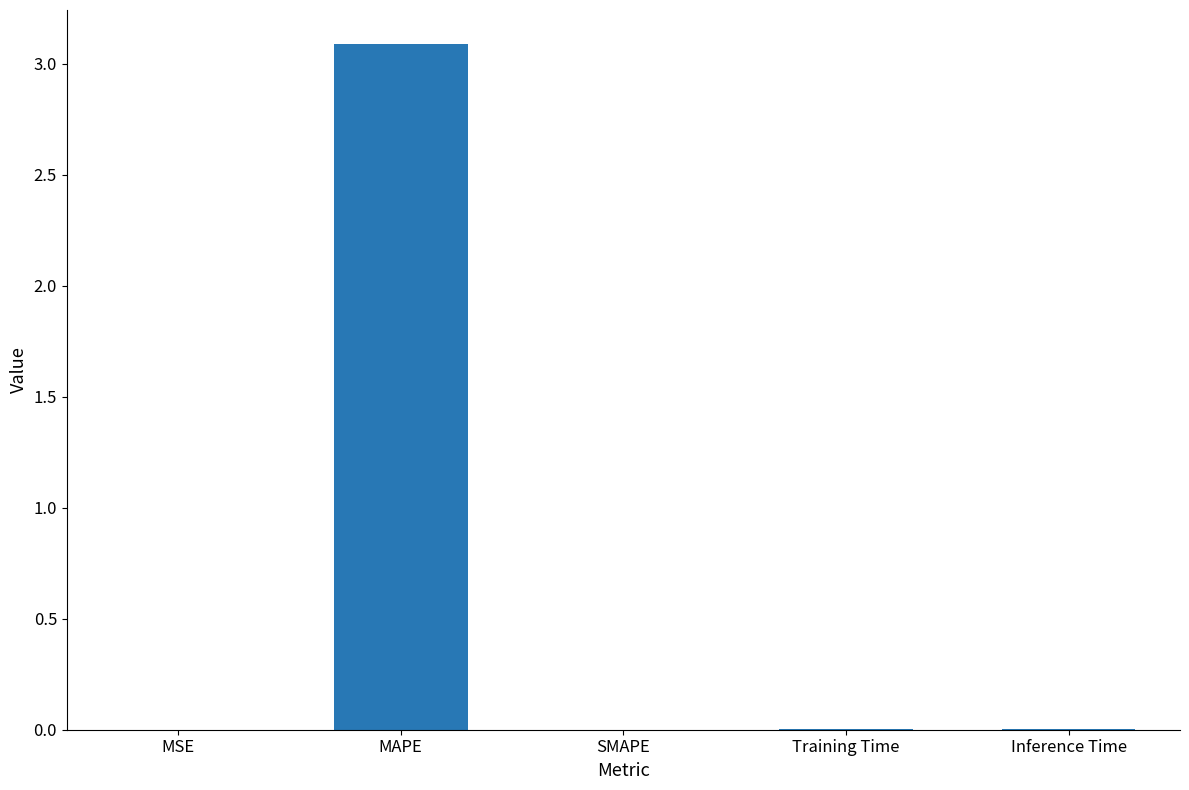

Between SMAPE and MAPE, which is larger?

MAPE